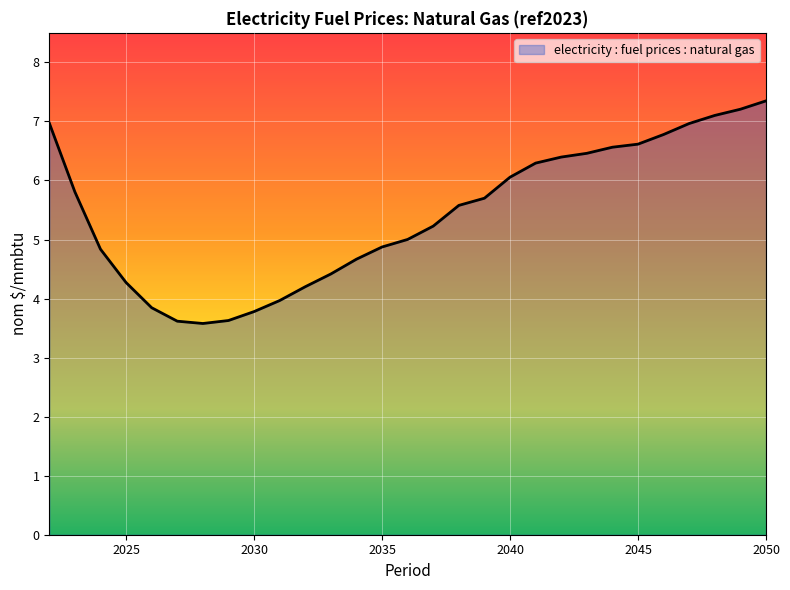

What is the maximum value shown in the chart?

7.3